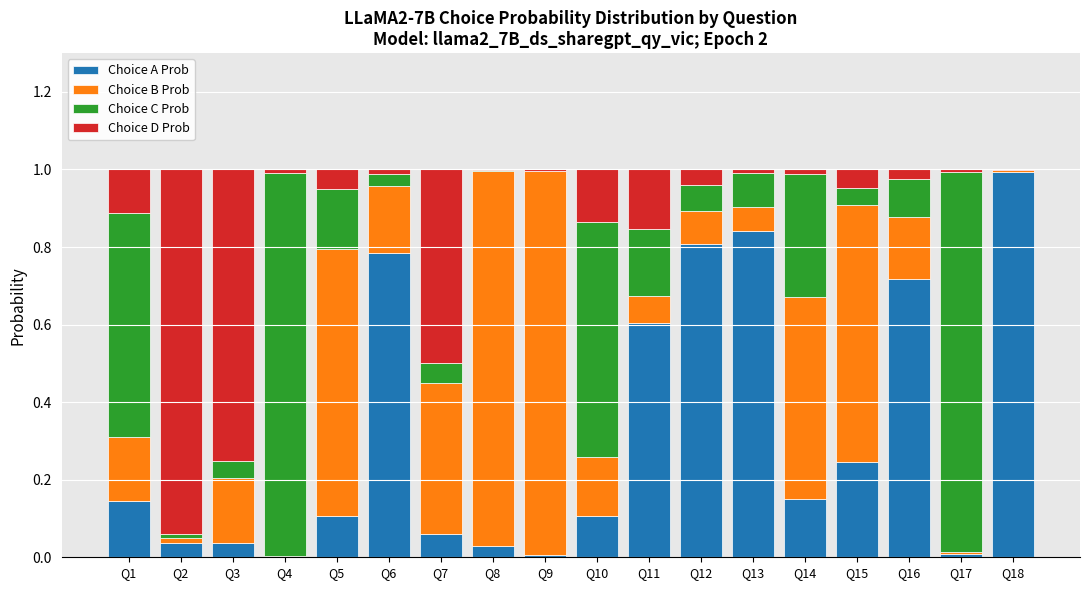

The Choice A Prob series shows 1.1 at Q6. True or false?

False